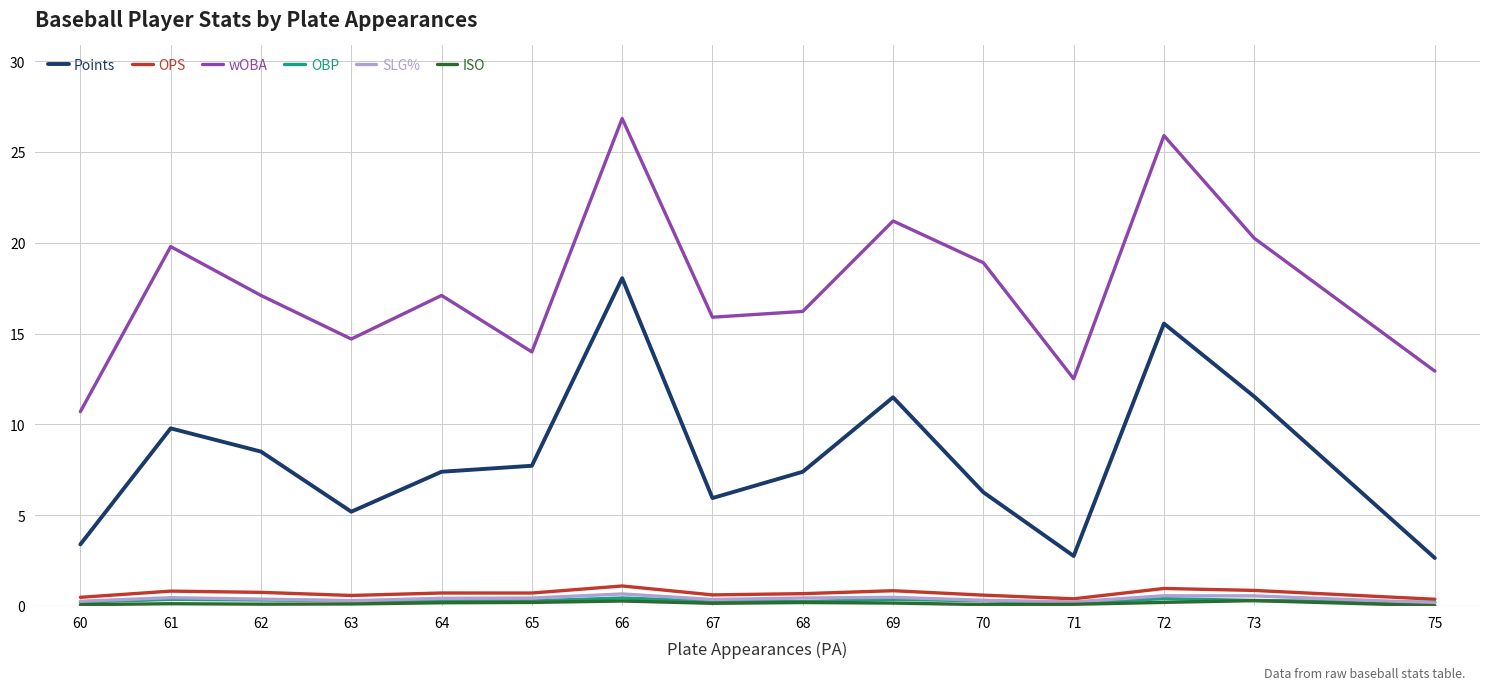

True or false: SLG% has more than 2 interior local peaks.

True